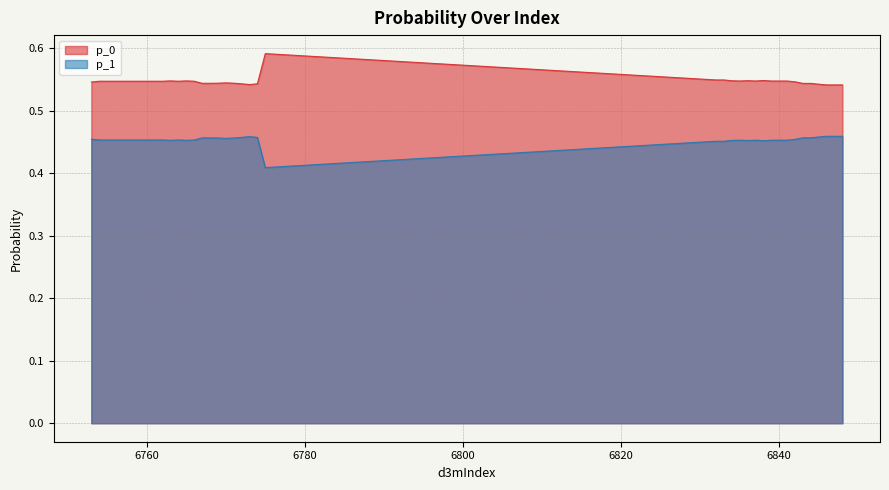

How many data points does each series have?

40